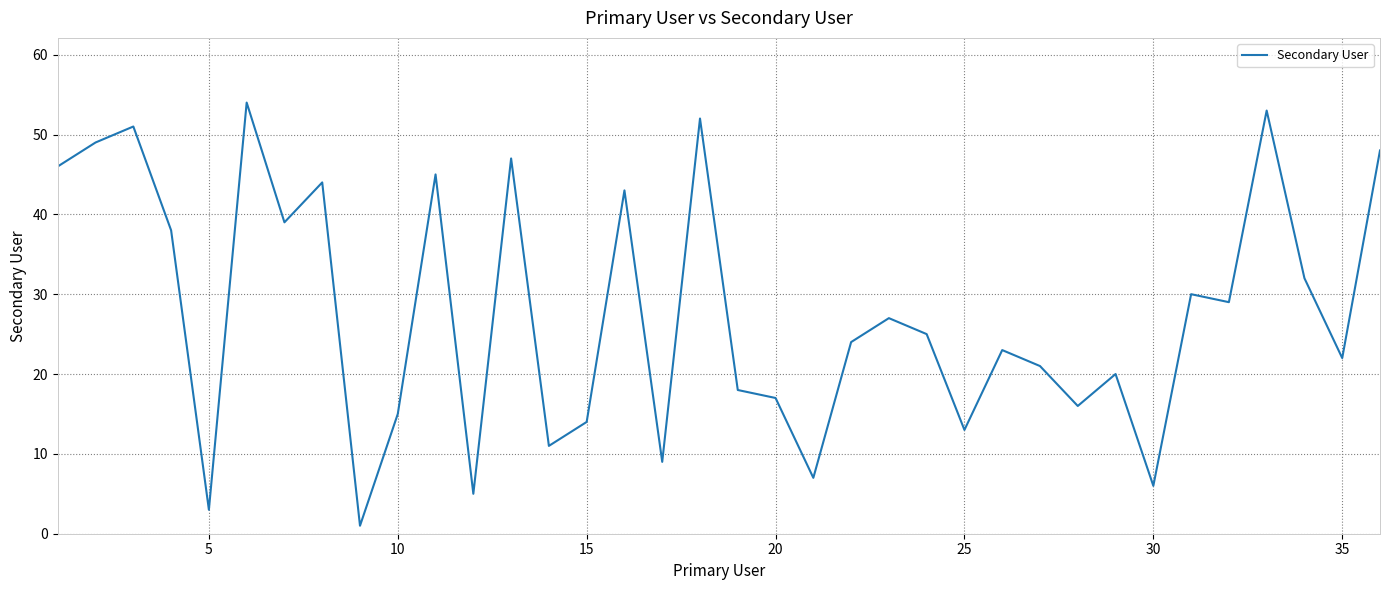

What is the maximum value shown in the chart?

54